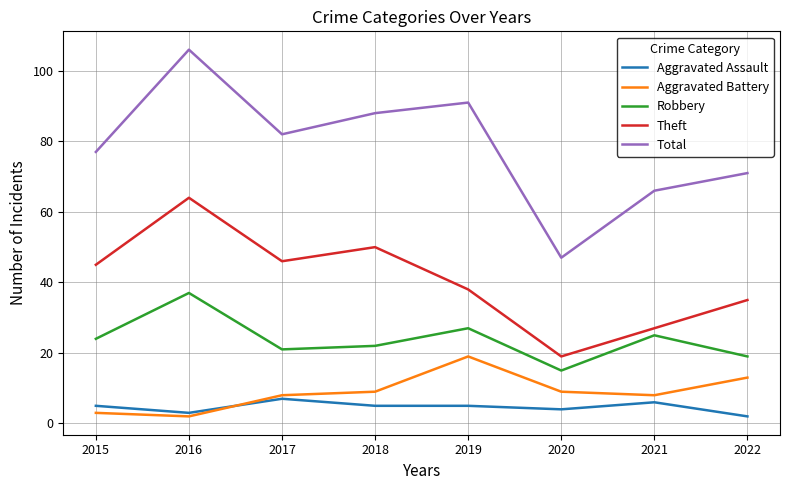

Which series has the largest range (max minus min)?

Total